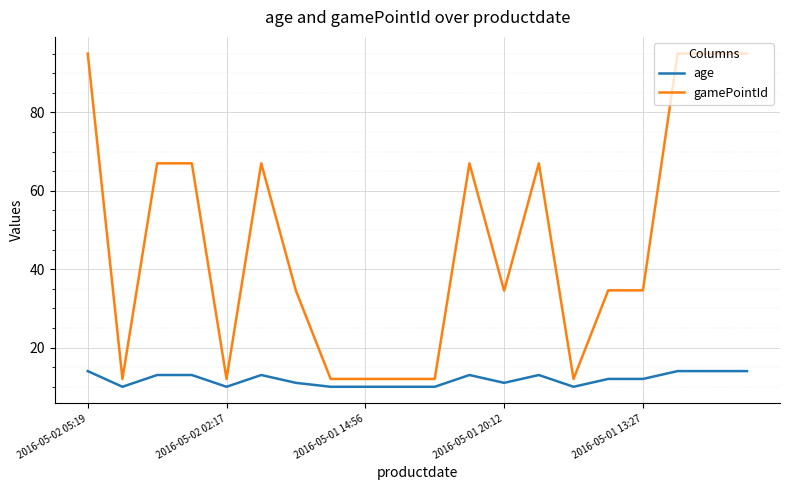

Does the chart have visible grid lines?

Yes